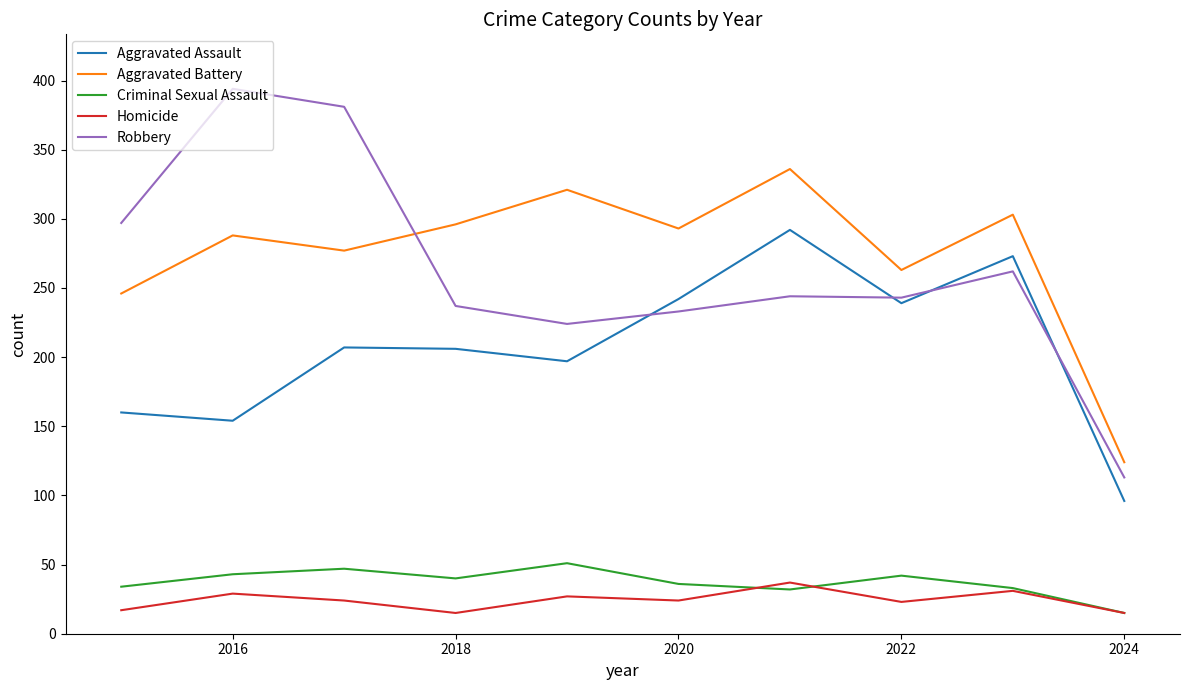

True or false: Criminal Sexual Assault and Aggravated Assault cross at least once.

False